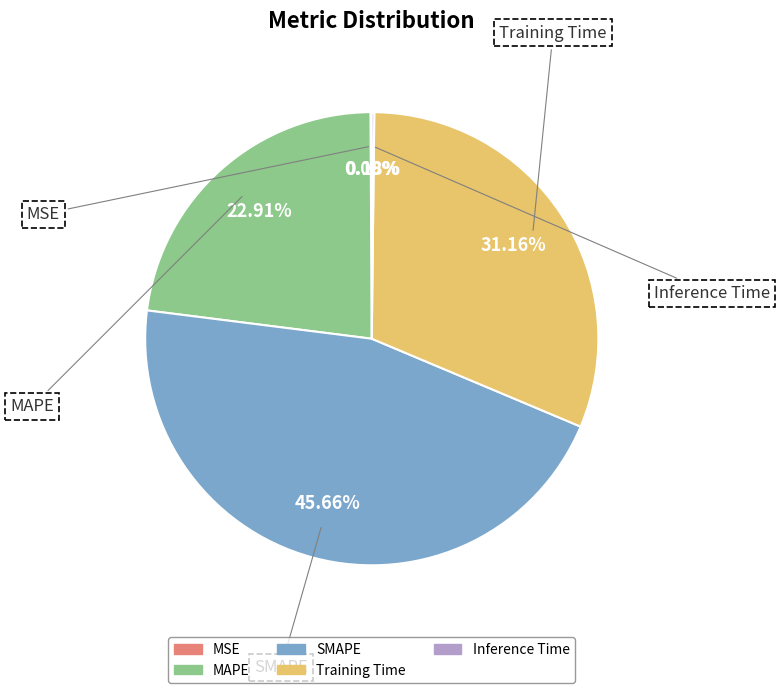

Which slice is the largest?

SMAPE